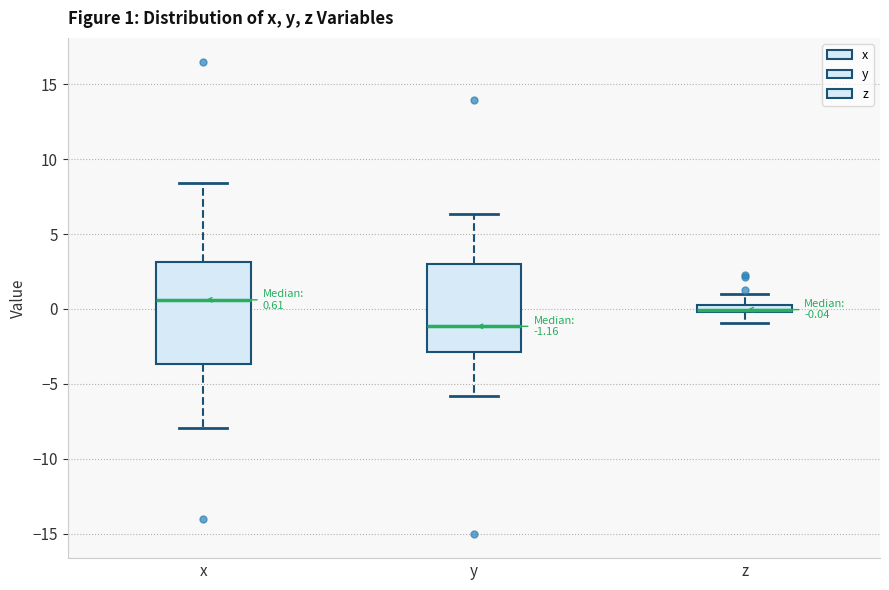

Which box has the lowest median line?

y